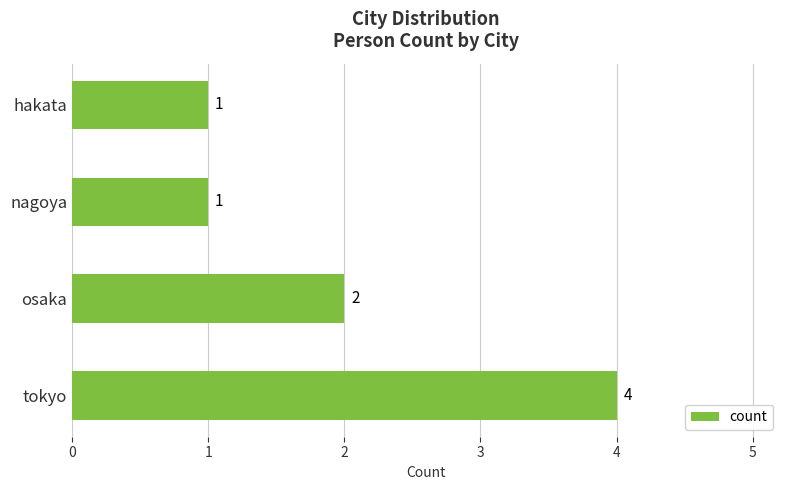

Approximately how many times larger is the value at nagoya compared to osaka?

0.5